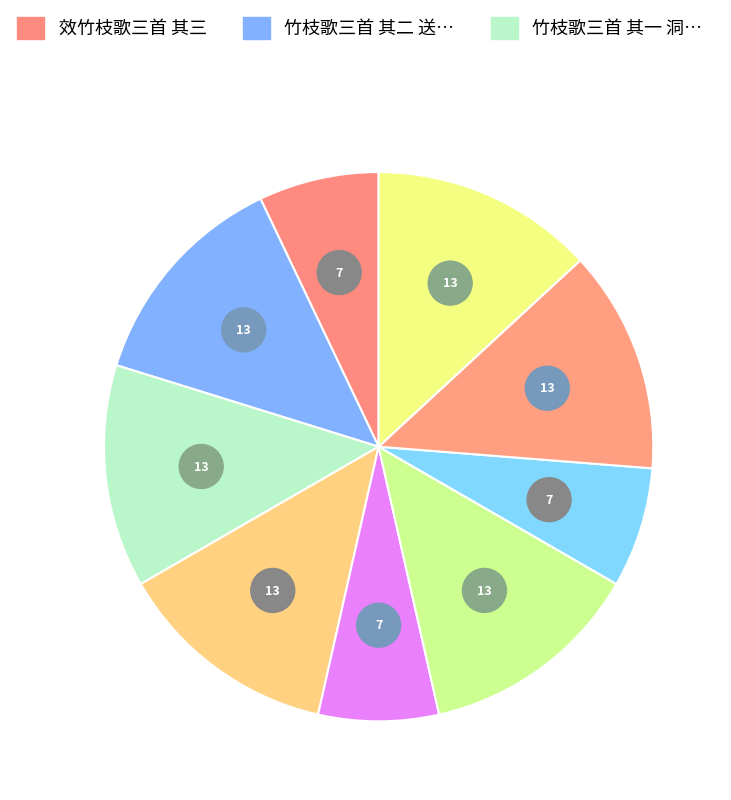

What portion of the pie excludes 竹枝歌三首 其二 洞庭舟中赋时至治二年二月?

86.9%